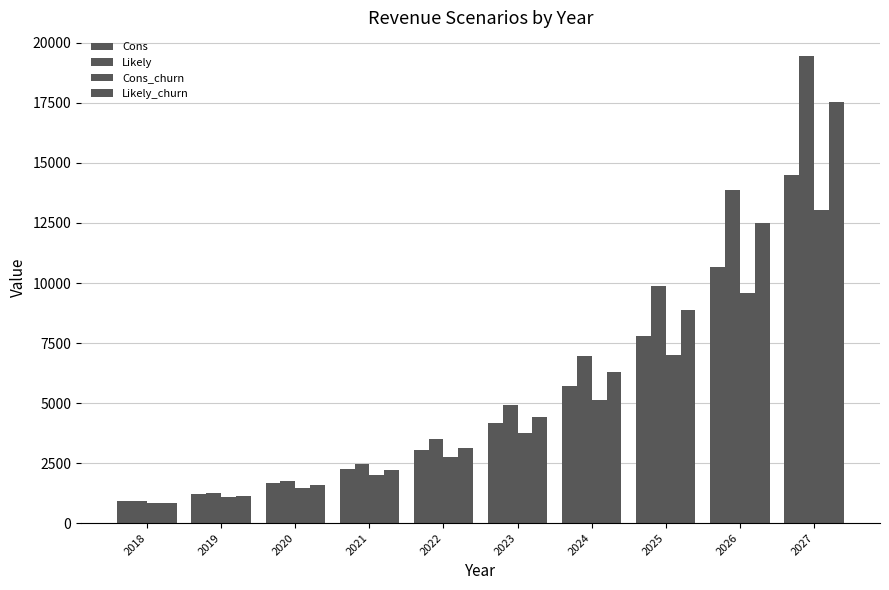

Which series changed the most between 2020 and 2026?

Likely